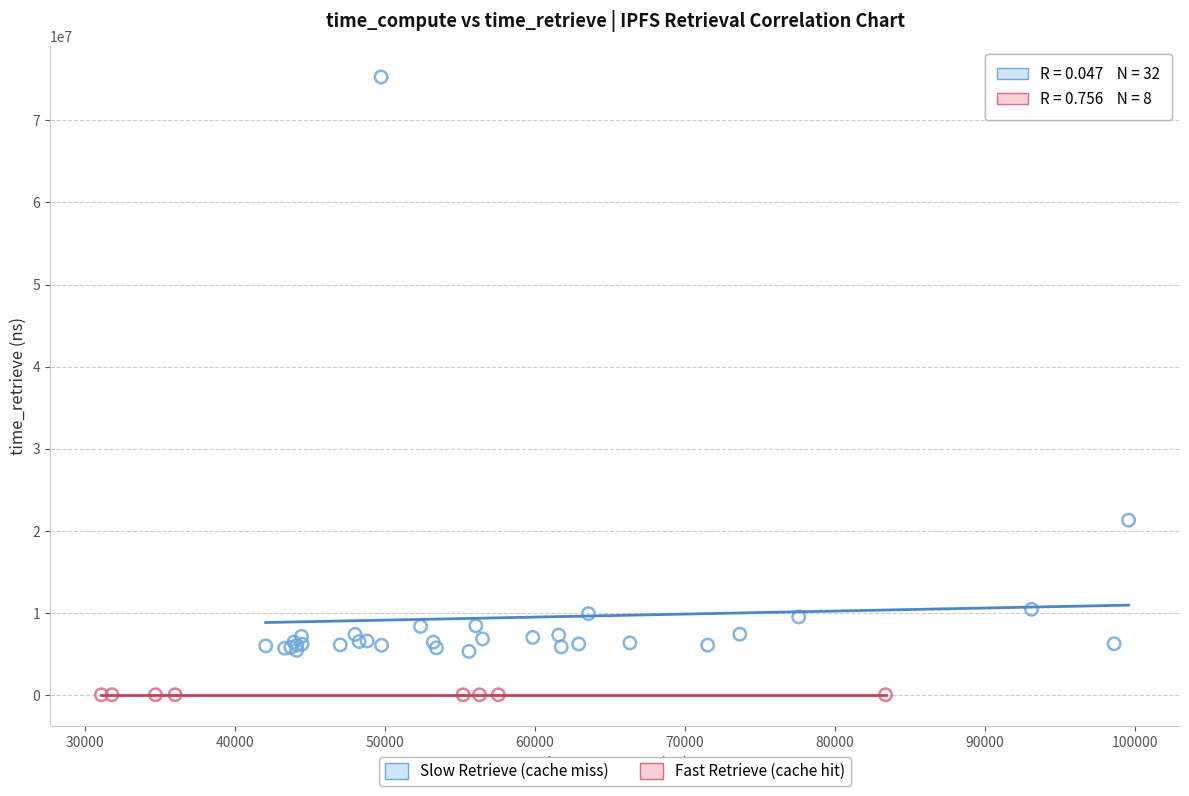

Which series has the widest spread of Y values?

Slow Retrieve (cache miss)